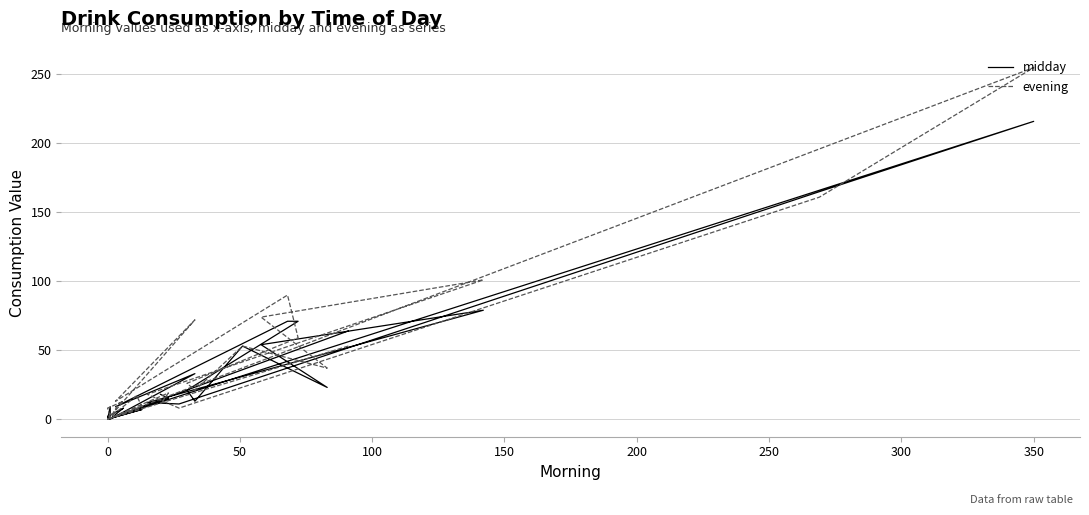

How many data points in evening are above 13?

15